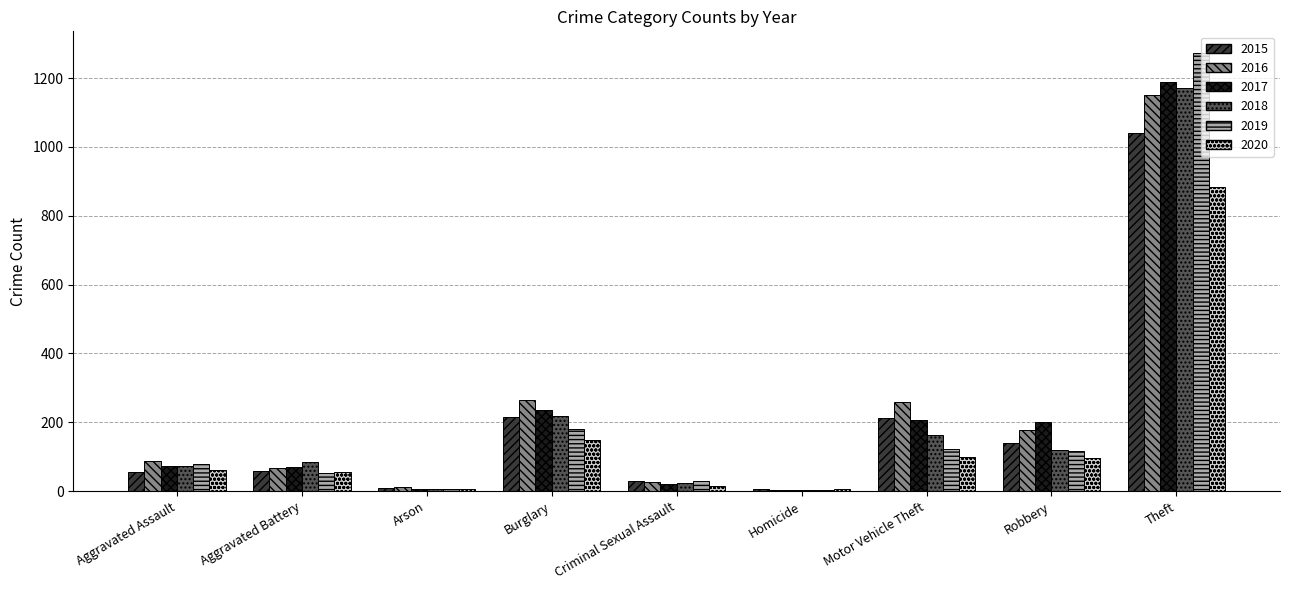

Where is 2019 nearest to the value 638?

Burglary